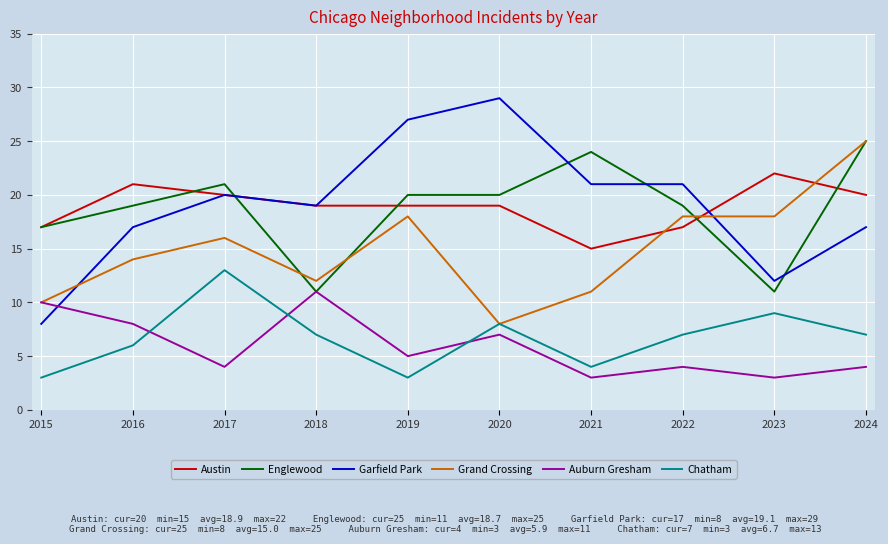

Which label corresponds to the largest value in the chart?

2020